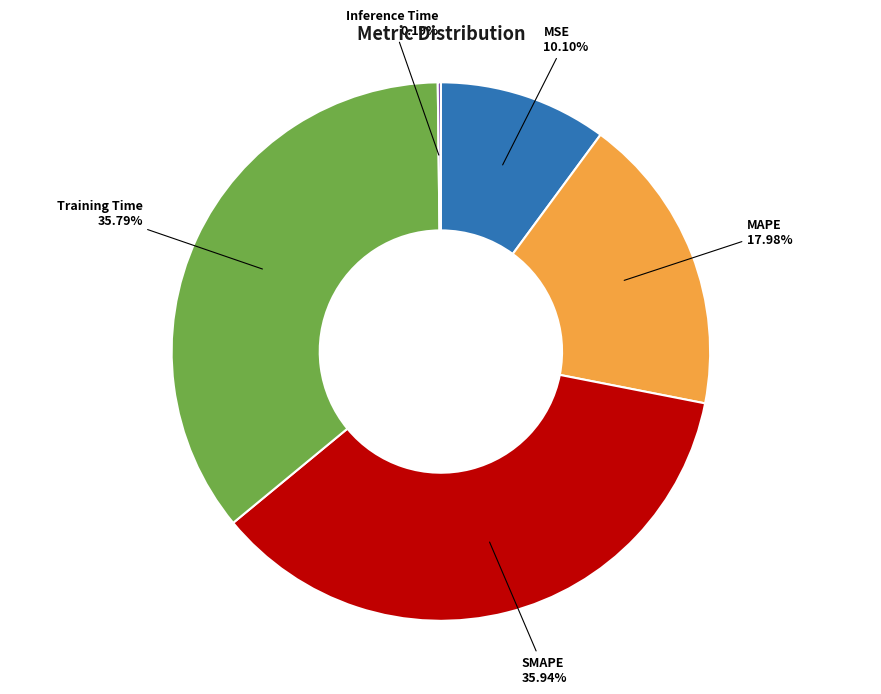

Does any single category account for the majority?

No